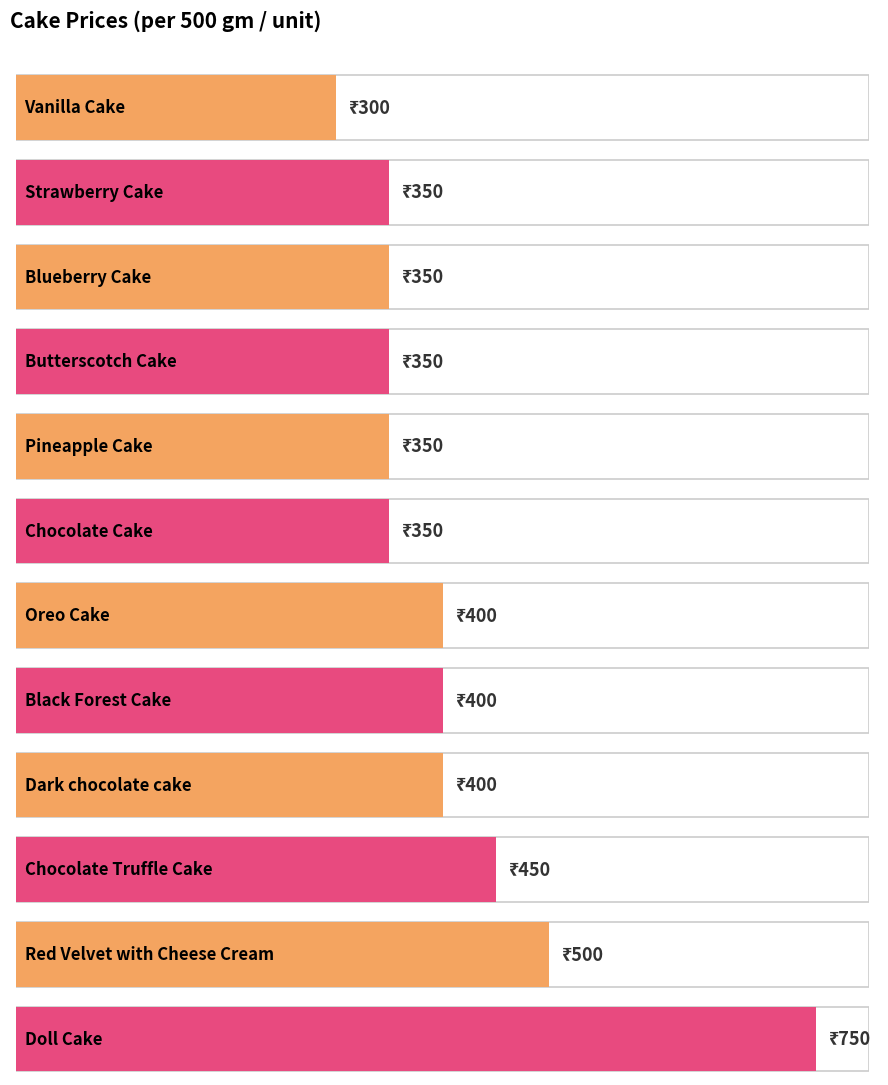

How many bars are there in total?

12